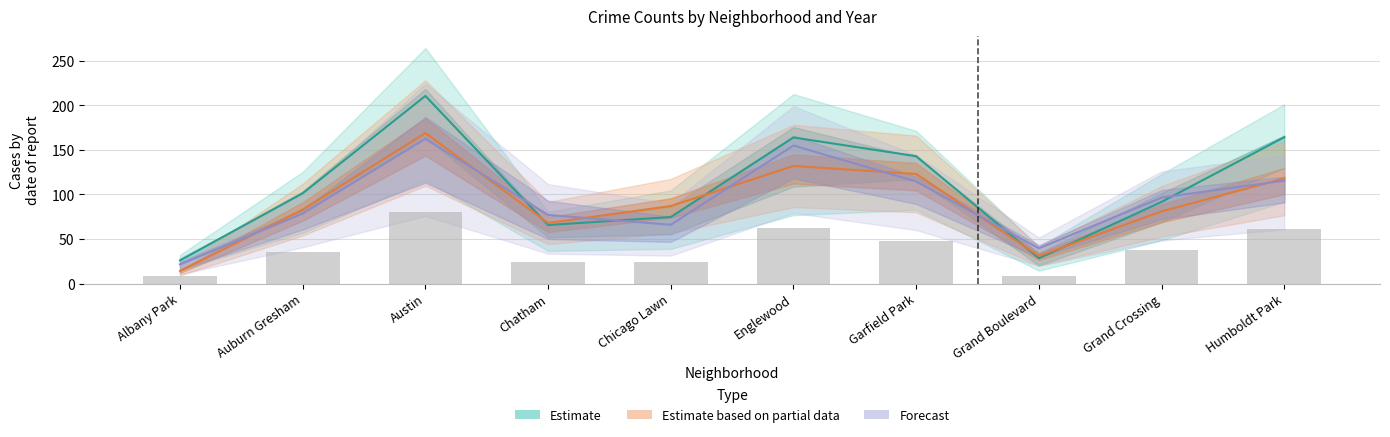

How many groups of bars are there?

10